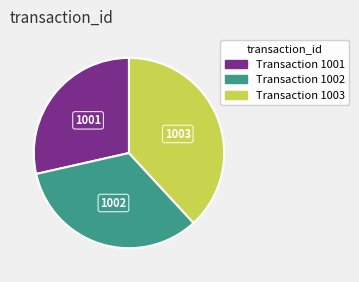

Which category has the biggest portion of the pie?

1003